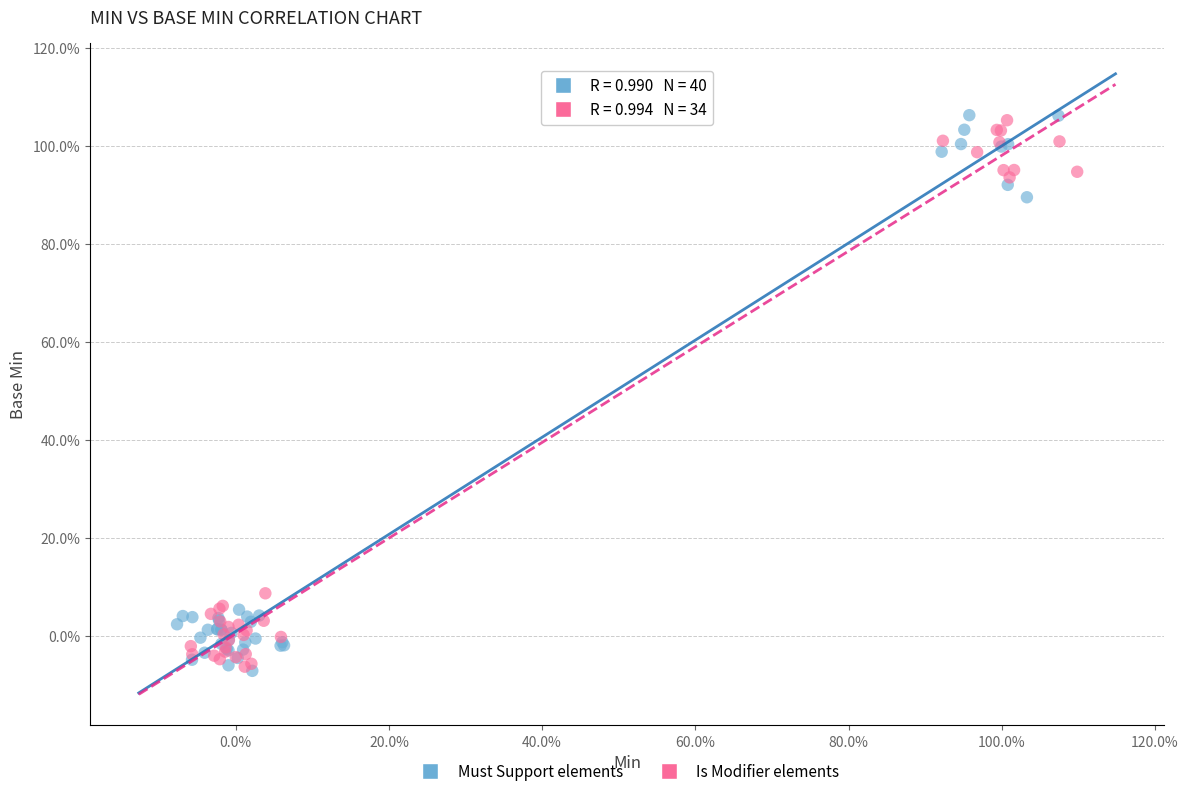

What are all the series names shown in the legend?

Must Support elements, Is Modifier elements